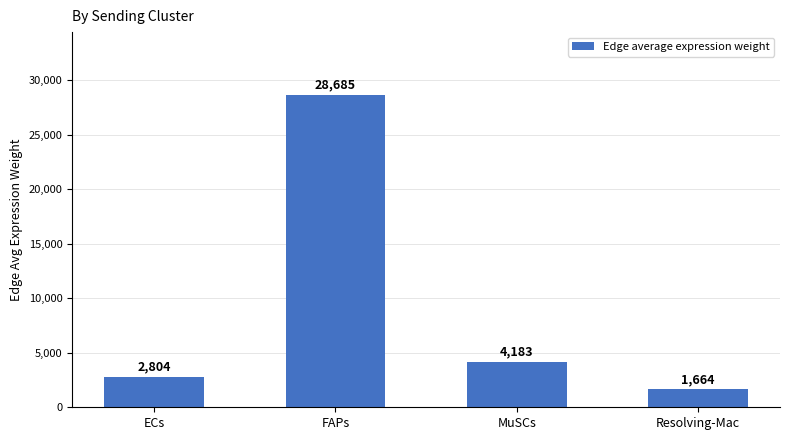

At which label does the data first exceed 4182?

FAPs